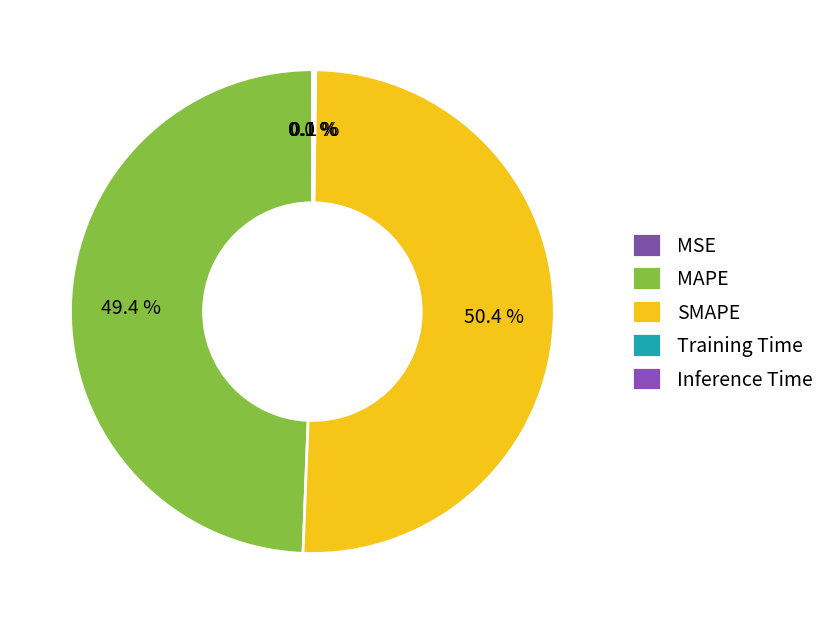

Is Inference Time the majority of the pie?

No